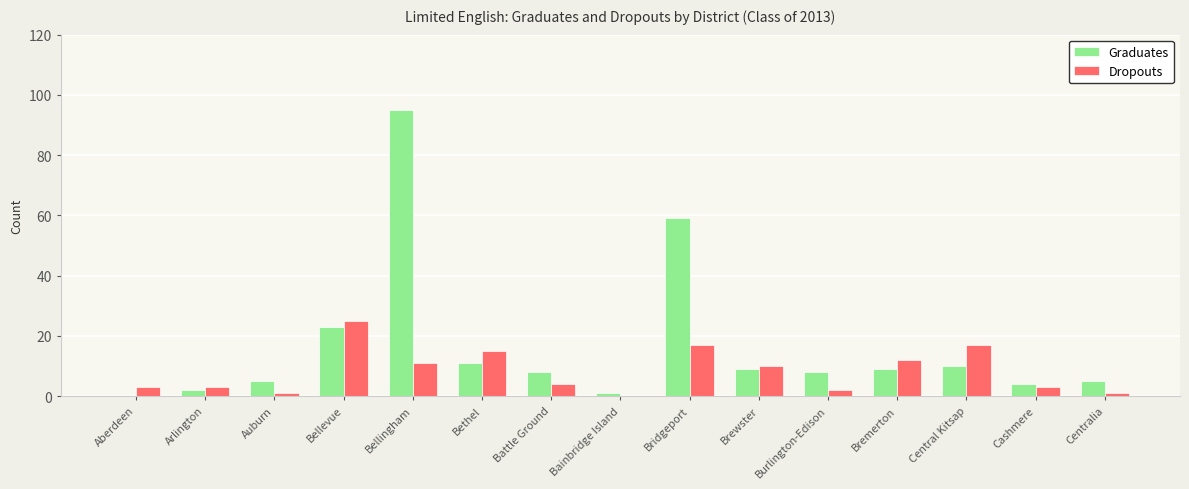

How many groups of bars are there?

15